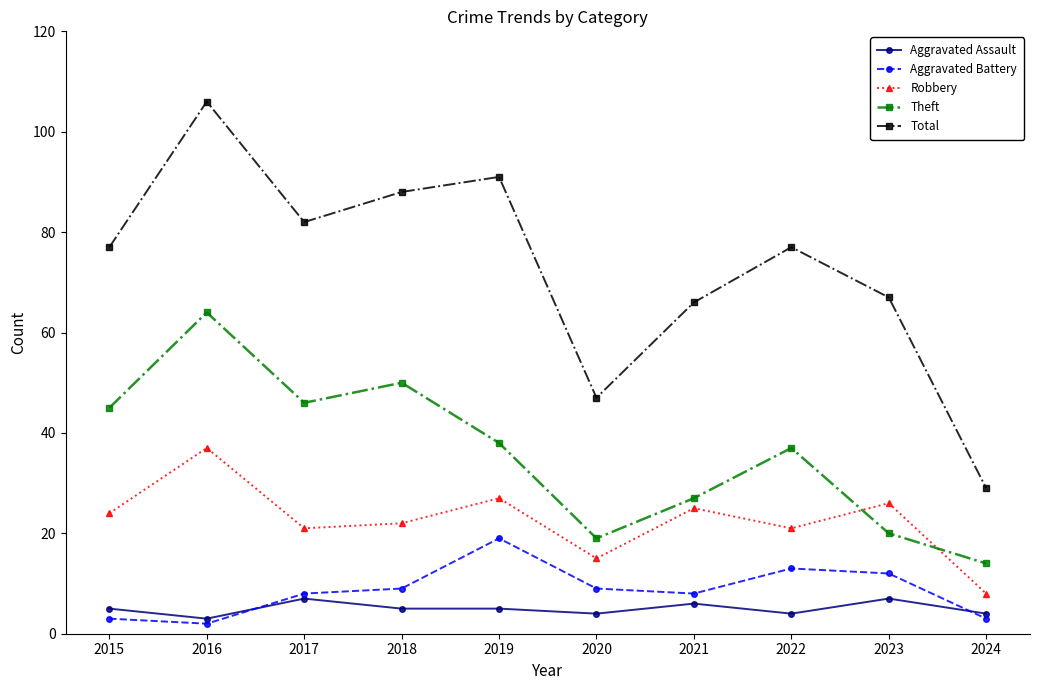

What is the difference between the second highest and minimum values in the Aggravated Assault series?

4